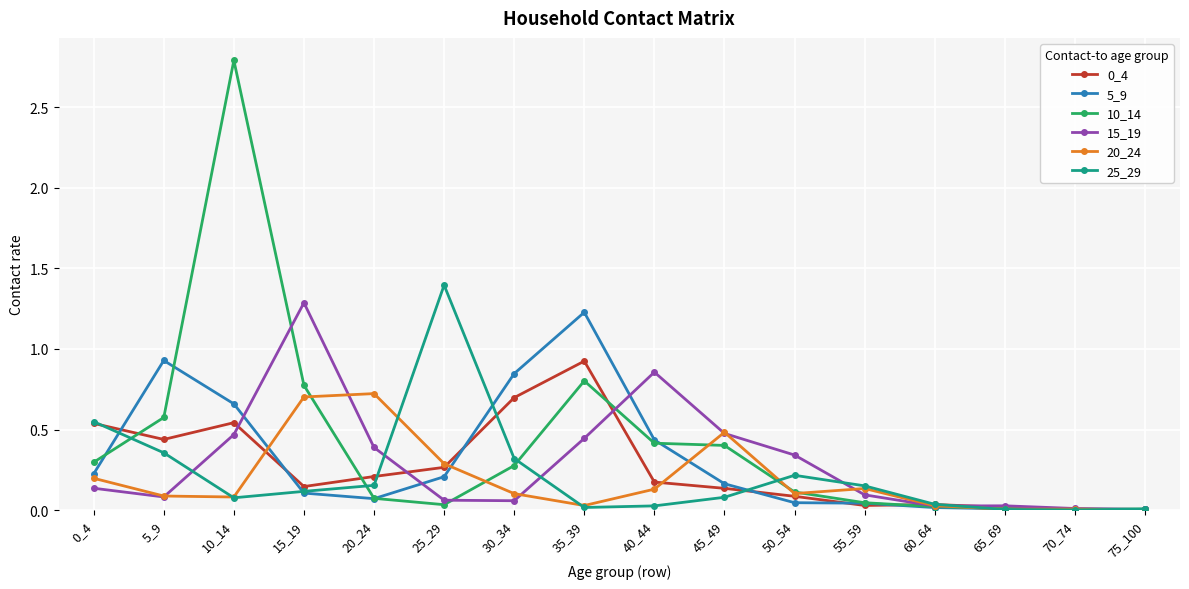

At which category does 5_9 reach its first local valley?

20_24